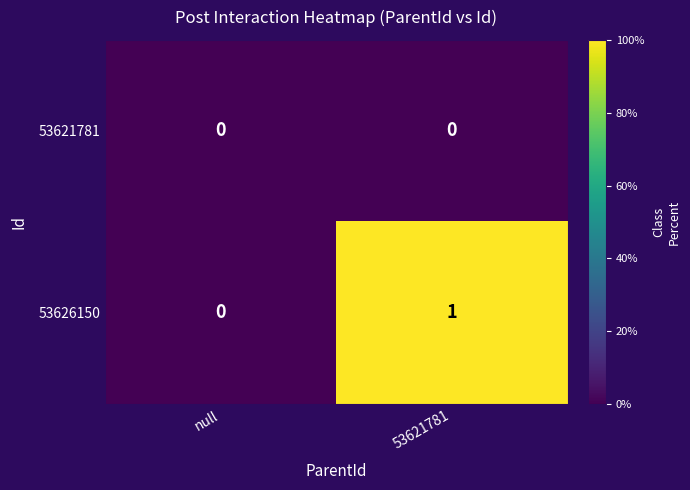

At which category is the sum across all series the highest?

53621781